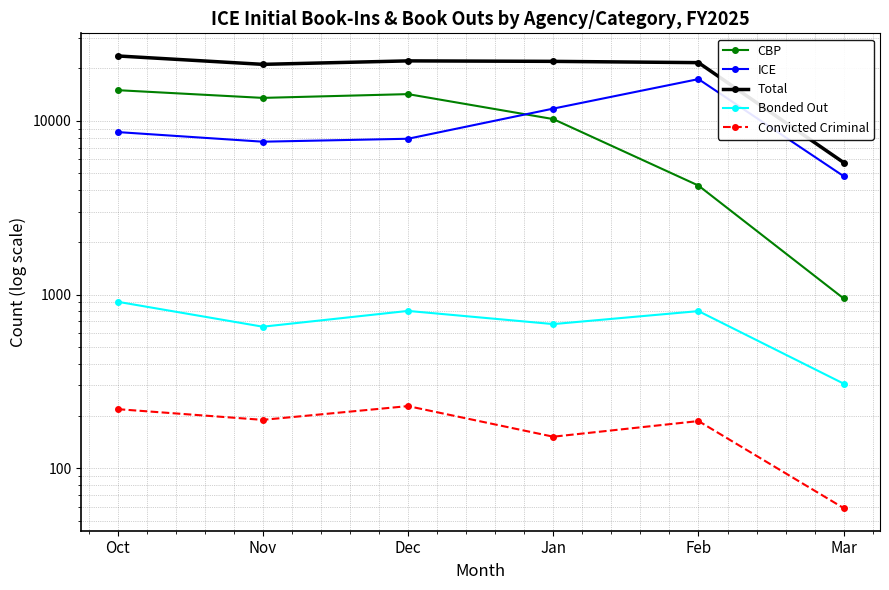

True or false: Convicted Criminal has a value of 219 at Oct.

True